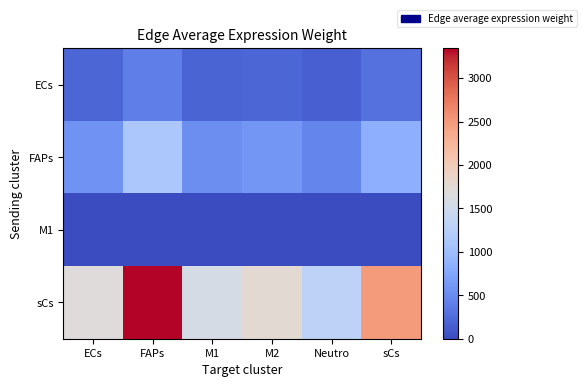

List the series in order of their peak value, highest first.

sCs, FAPs, ECs, M1